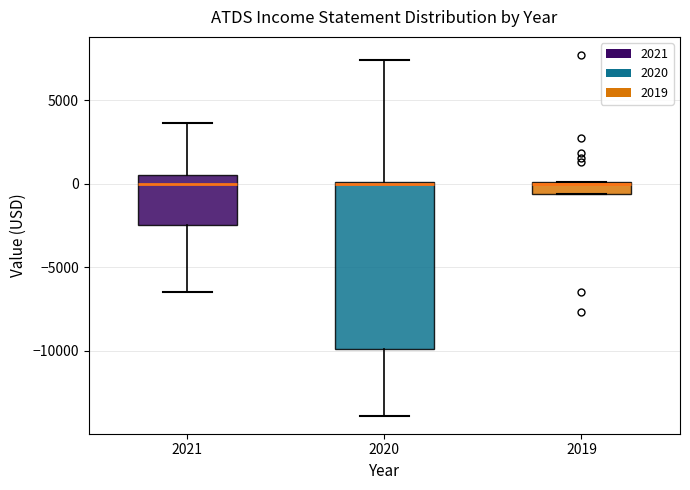

Where is the upper edge of the box at x = 2021 on the y-axis? The values are not printed on the chart, so give them approximately, as read against the axis.

500